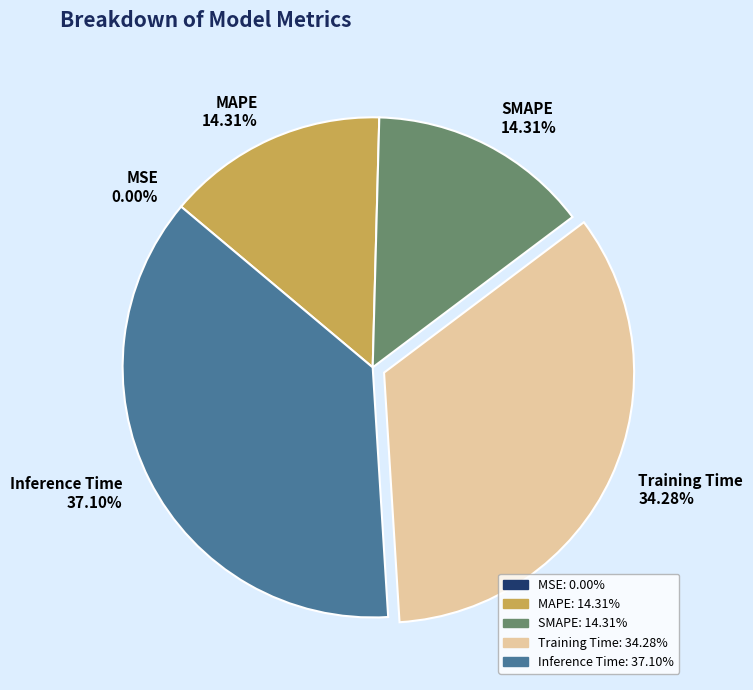

The Inference Time slice represents 27% of the pie. True or false?

False